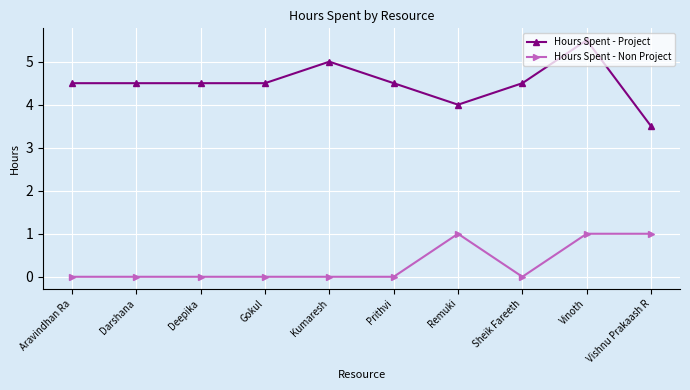

What is the total value across all series at Deepika?

4.5